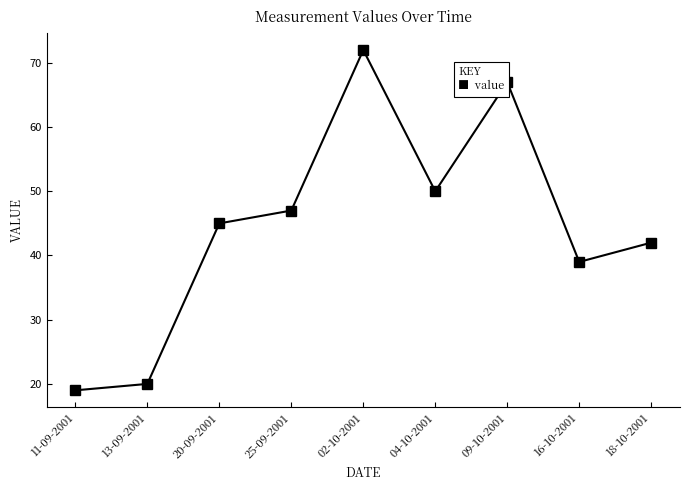

List the labels in order of value, smallest first.

11-09-2001, 13-09-2001, 16-10-2001, 18-10-2001, 20-09-2001, 25-09-2001, 04-10-2001, 09-10-2001, 02-10-2001